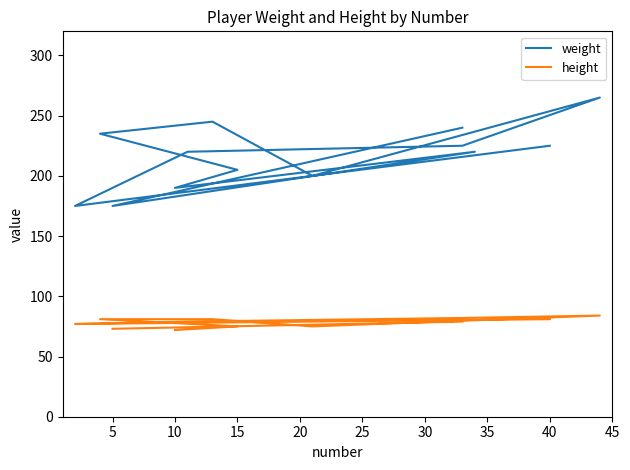

How many values in the height series are below 79?

5